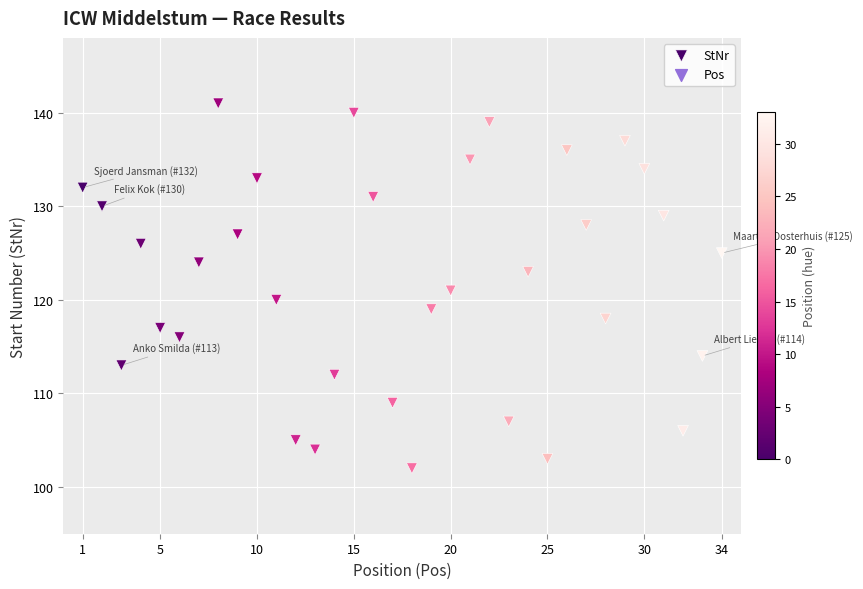

What is the range of Y values (max minus min)?

39